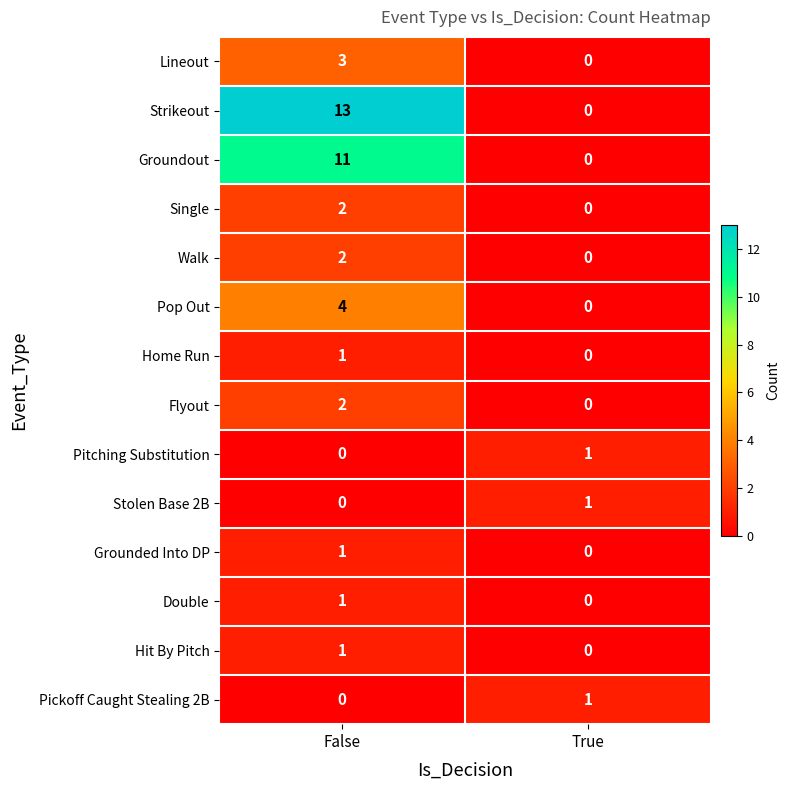

The value of Hit By Pitch at True is 0. True or false?

True